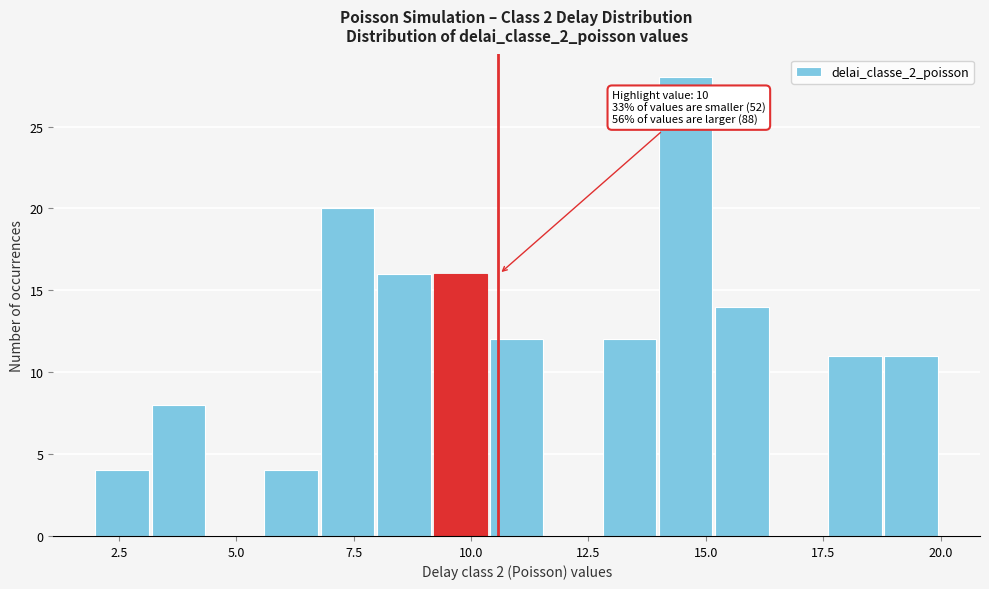

Around what value on the x-axis is the tallest bar? Give the approximate position of its centre, as read against the axis.

14.5